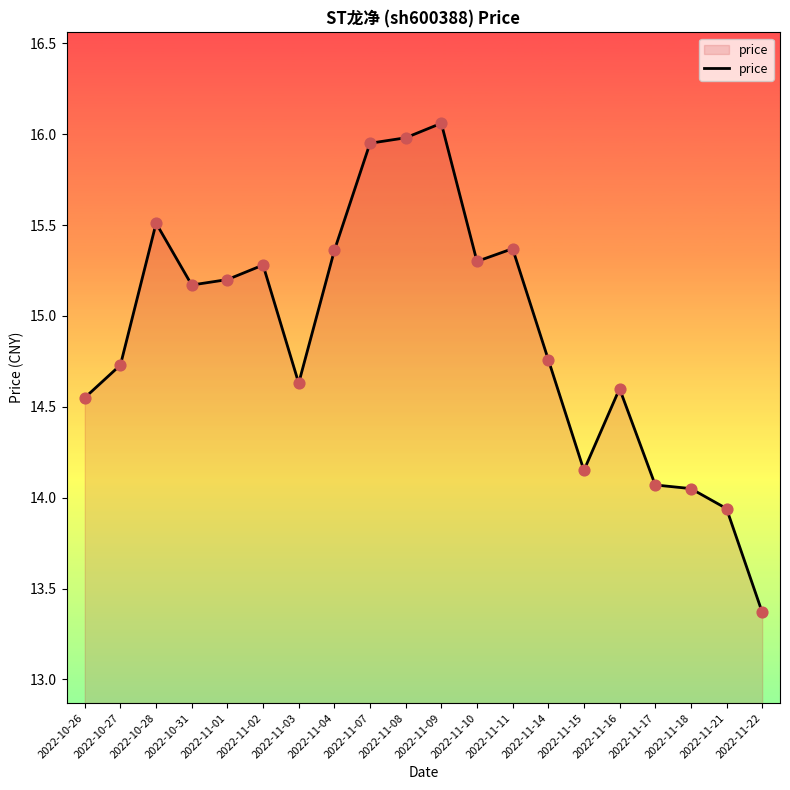

What is the ratio of the value at 2022-11-01 to the value at 2022-11-18?

1.1